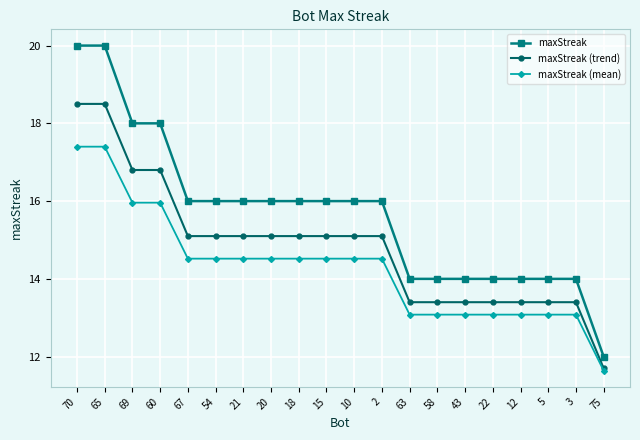

True or false: maxStreak (mean) has a value of 13.1 at 3.

True